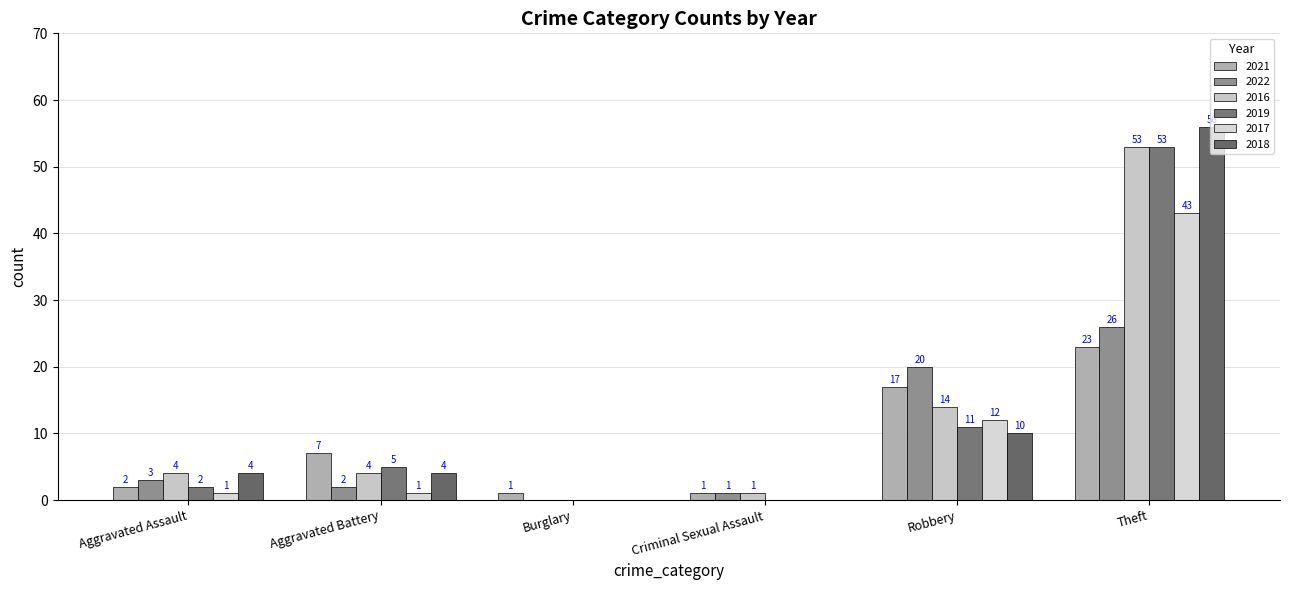

How many distinct data groups are displayed?

6